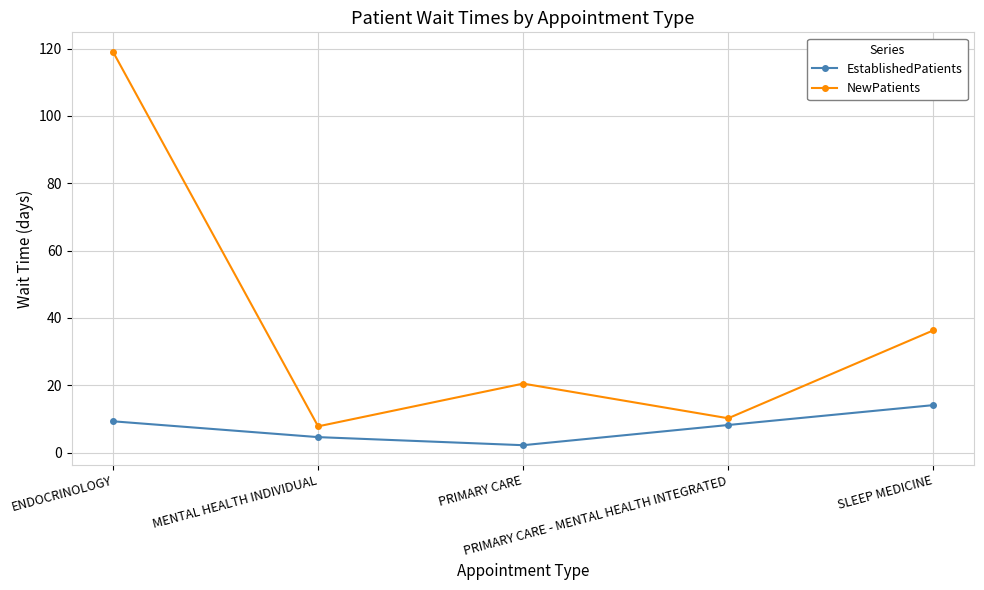

Which series has the widest spread of values?

NewPatients